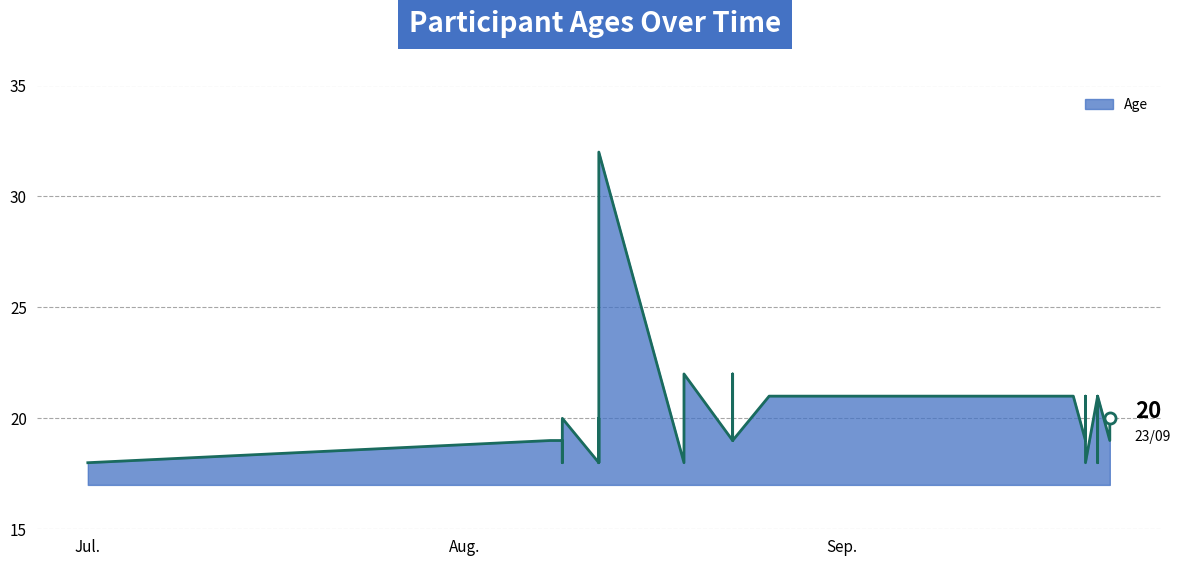

What is the sum of the values at 2023-09-21 and 2023-09-21?

40